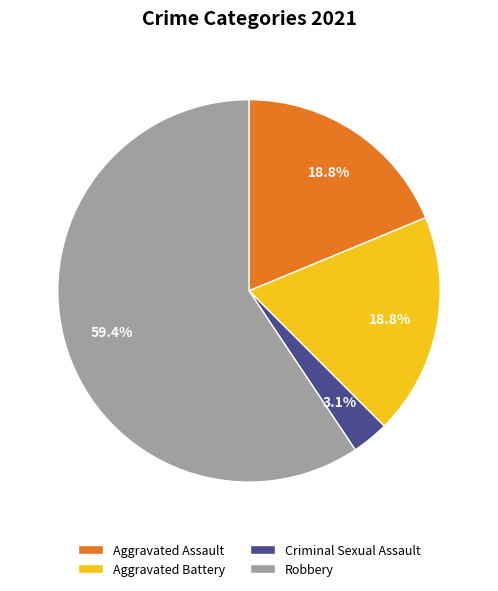

Is the sum of Robbery and Criminal Sexual Assault greater than half?

Yes